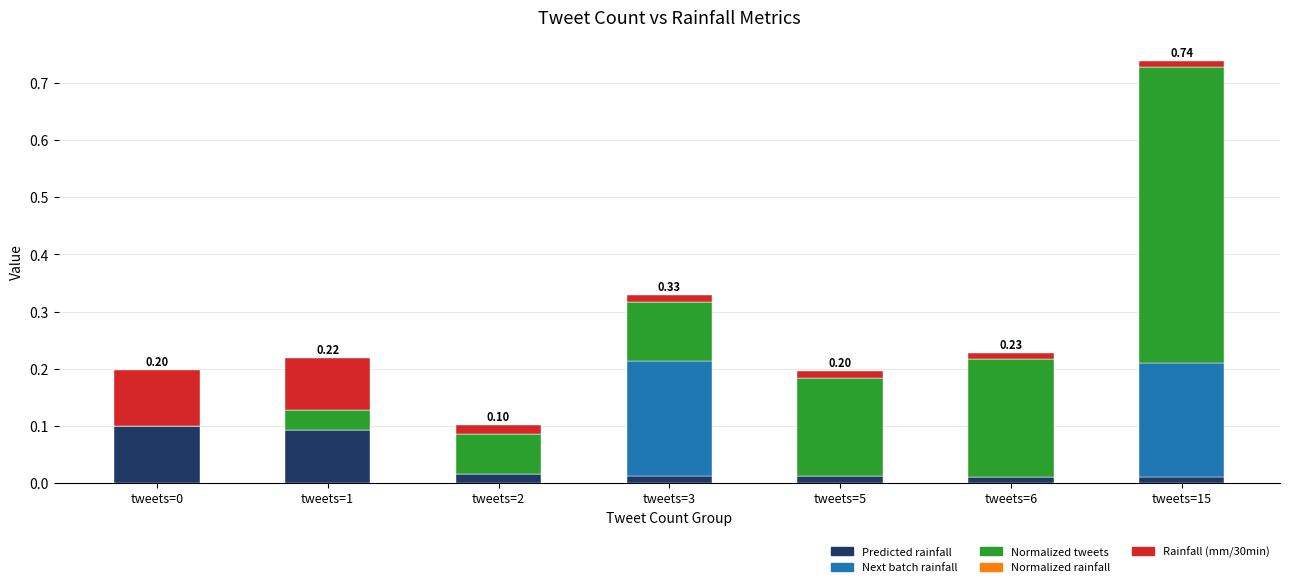

What is the sum of all Predicted rainfall values?

0.3